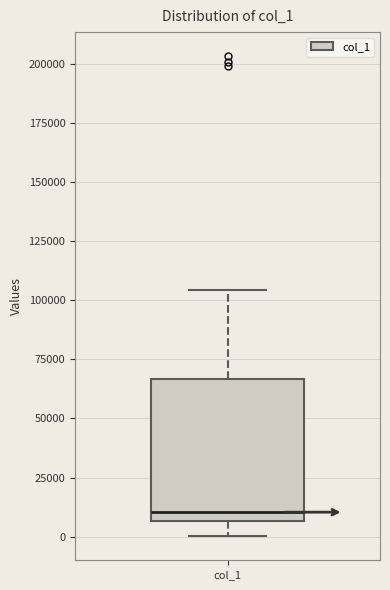

Where is the upper edge of the box for col_1 on the y-axis? The values are not printed on the chart, so give them approximately, as read against the axis.

65000